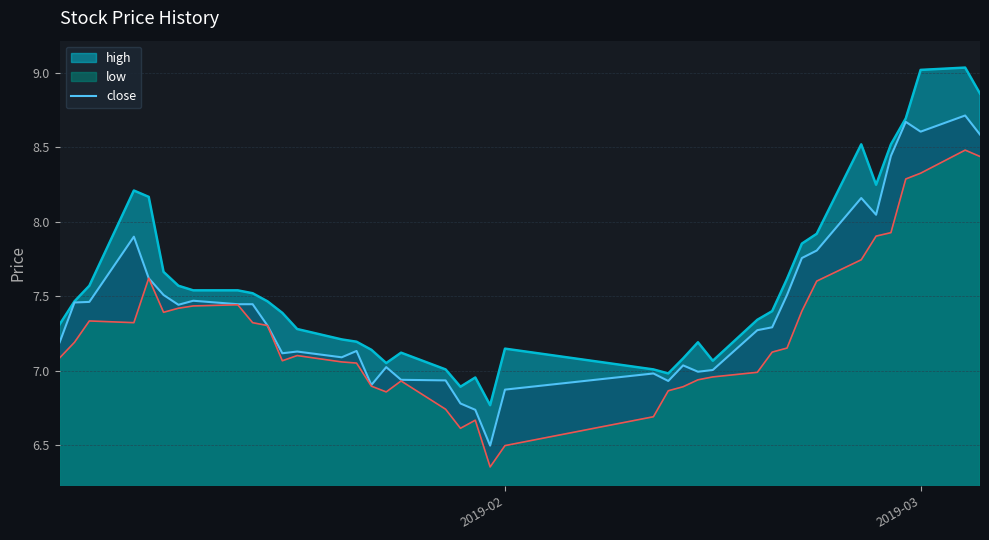

Does the chart have visible grid lines?

Yes